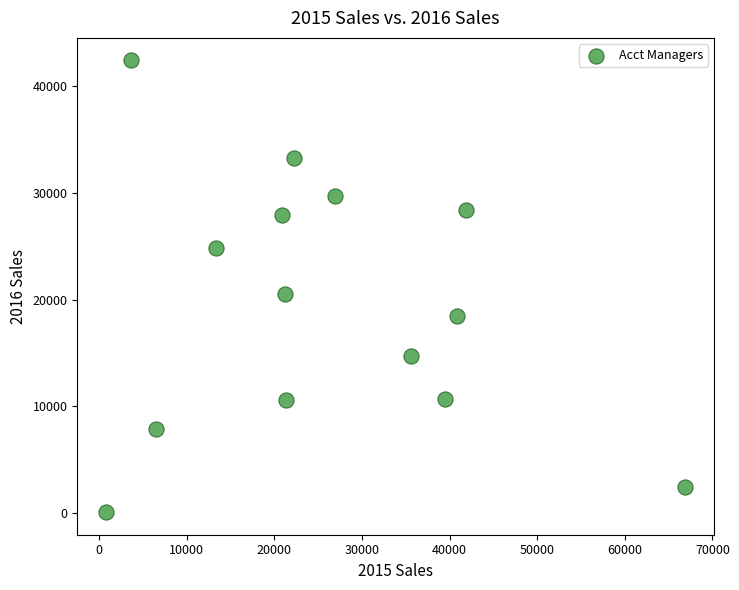

What Y value in the scatter plot is closest to 21257?

20562.3